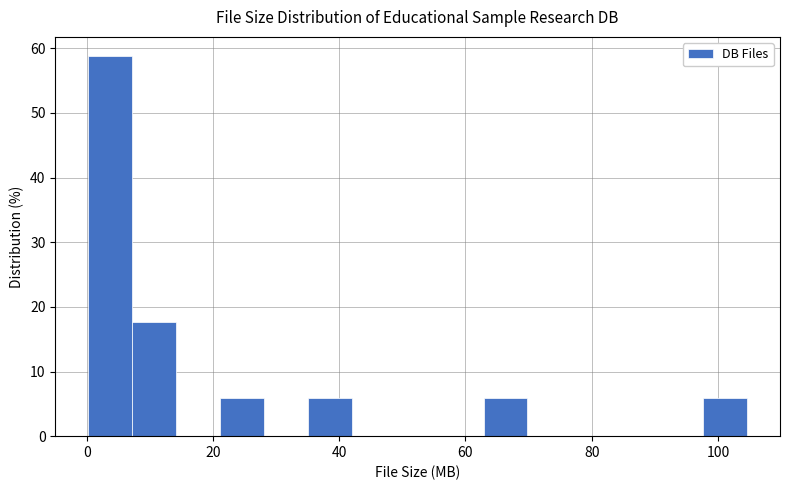

Around what value on the x-axis is the tallest bar? Give the approximate position of its centre, as read against the axis.

4